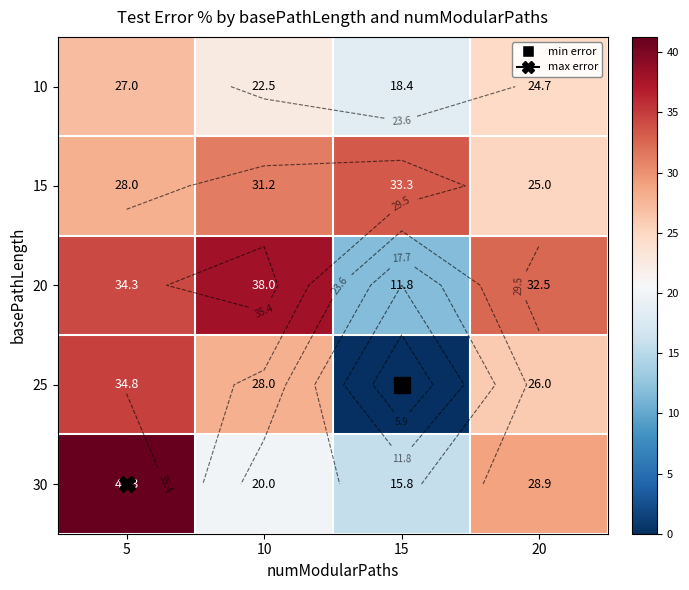

What is the difference between the 20 values at 15 and 5?

22.5